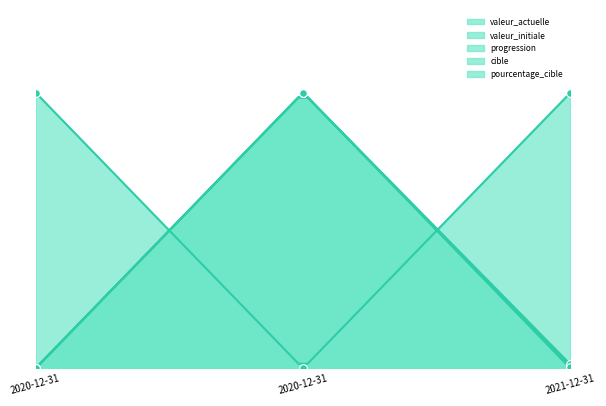

Which series reaches the maximum Y coordinate?

valeur_actuelle